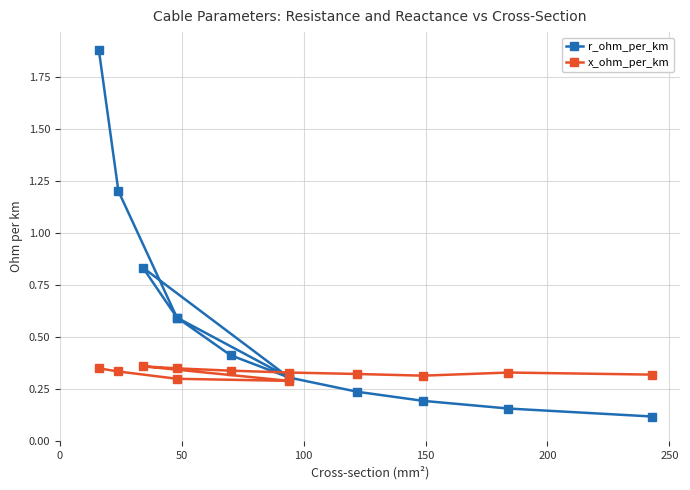

What are all the series names shown in the legend?

r_ohm_per_km, x_ohm_per_km